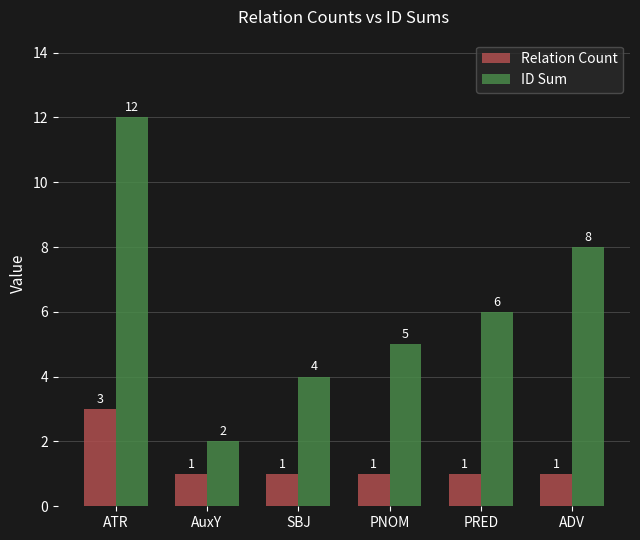

What is the difference between the maximum and minimum values in the Relation Count series?

2